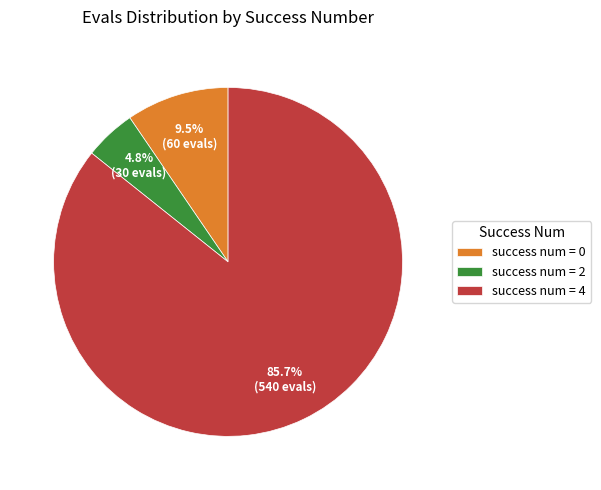

How many slices are in this pie chart?

3